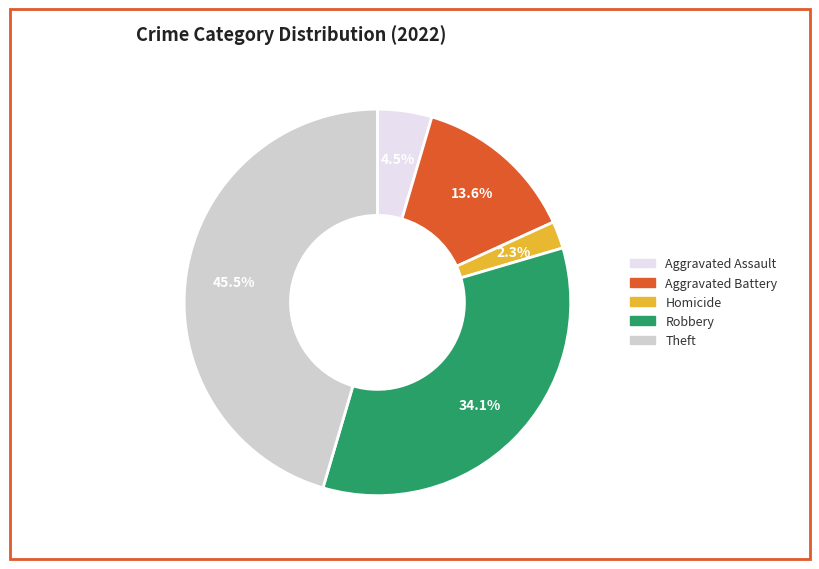

Is there a majority slice in this chart?

No